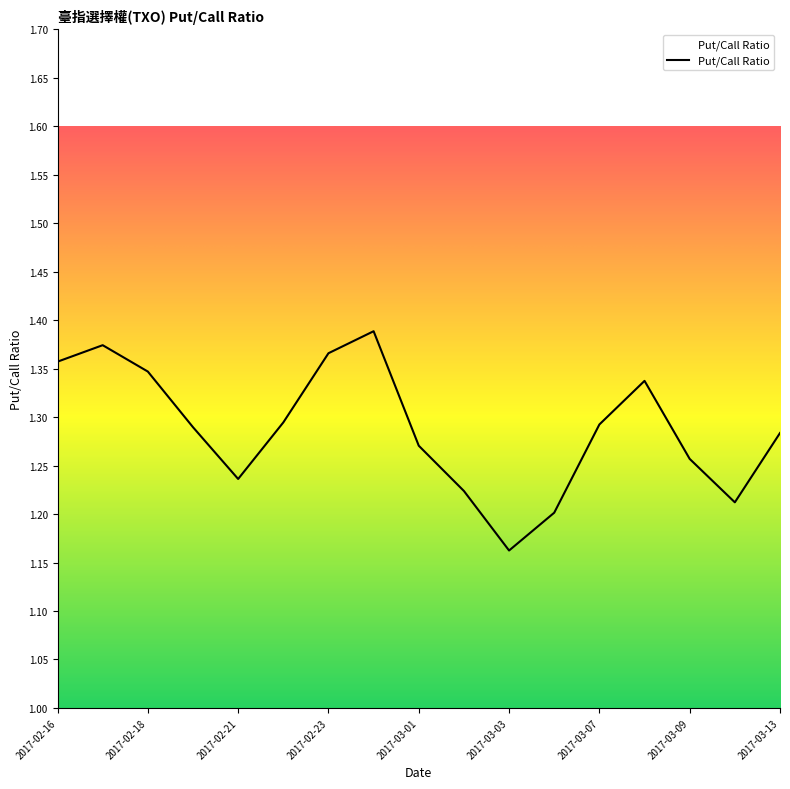

At which category does the data reach its first local valley?

2017-02-21